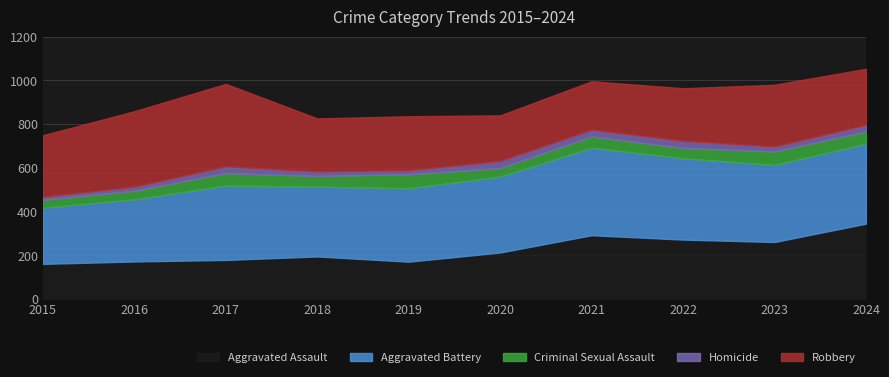

At which label does Homicide reach its peak?

2020